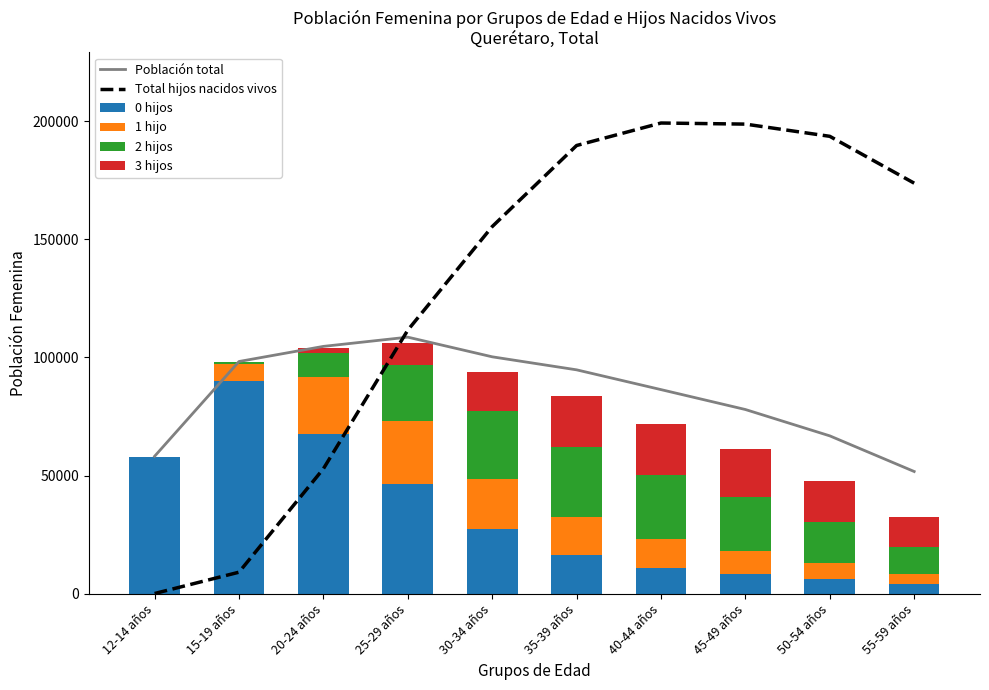

The Total hijos nacidos vivos series shows 9182 at 15-19 años. True or false?

True